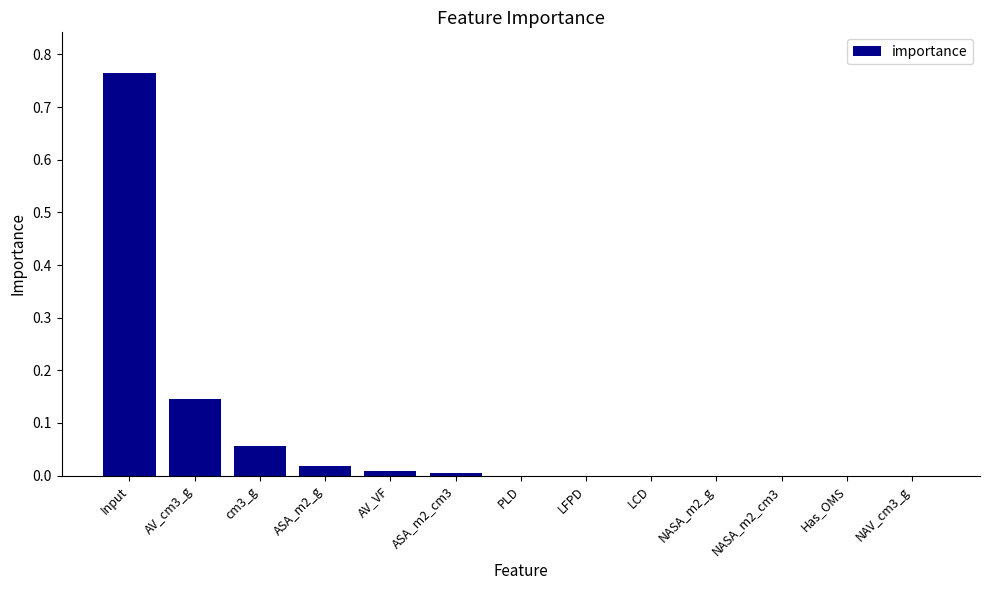

True or false: the data shows 0.0 at PLD.

True